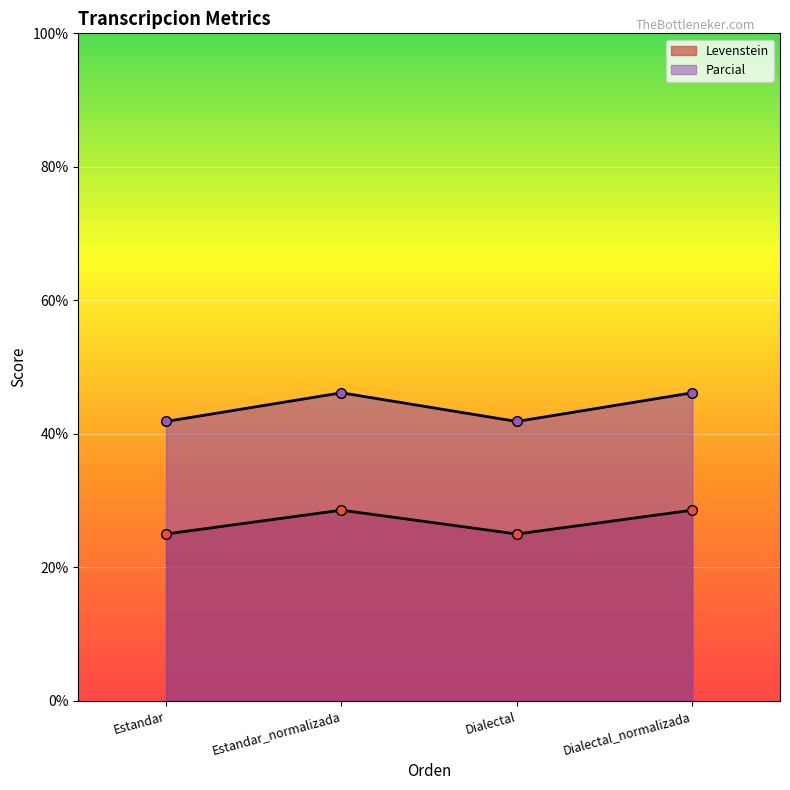

Reading right to left, list all the values displayed in this chart.

Levenstein: Dialectal_normalizada=28.6	Dialectal=25.0	Estandar_normalizada=28.6	Estandar=25.0
Parcial: Dialectal_normalizada=46.2	Dialectal=41.9	Estandar_normalizada=46.2	Estandar=41.9